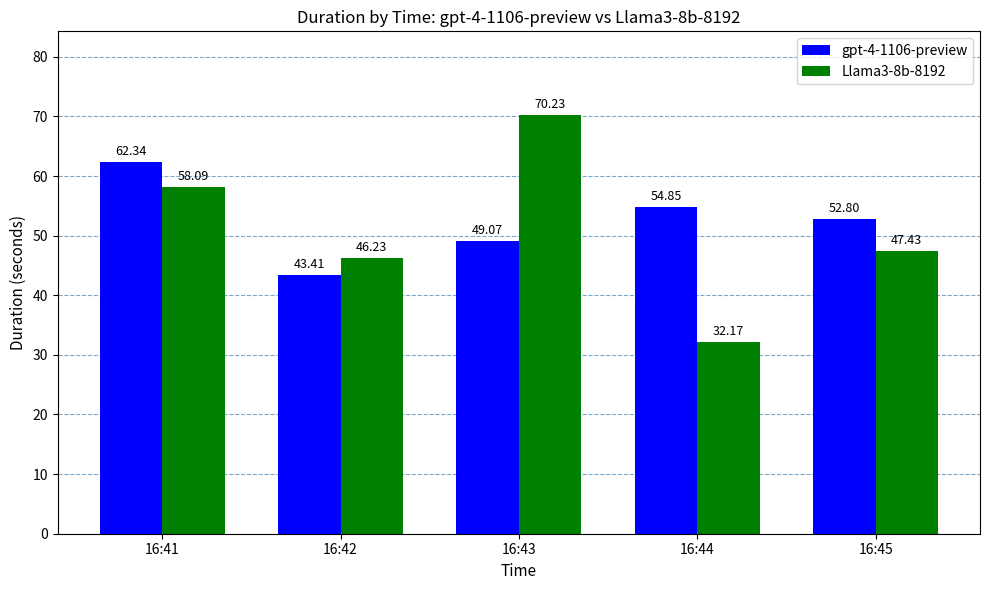

What is the sum of the gpt-4-1106-preview values at 16:44 and 16:45?

107.7